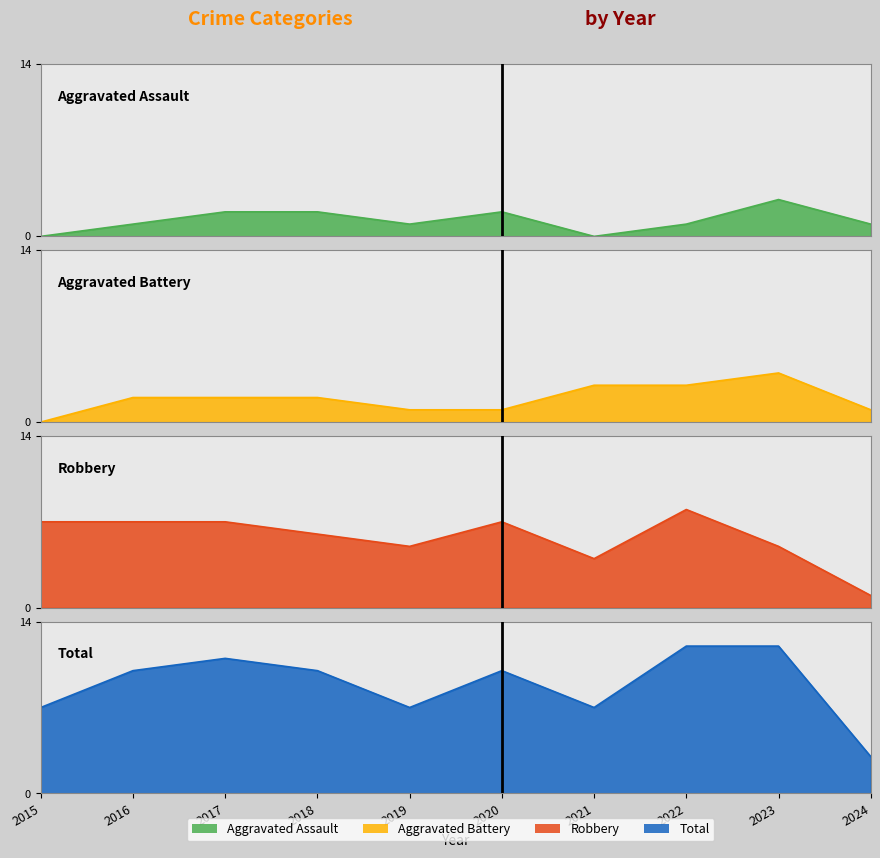

How many lines are shown in the chart?

4